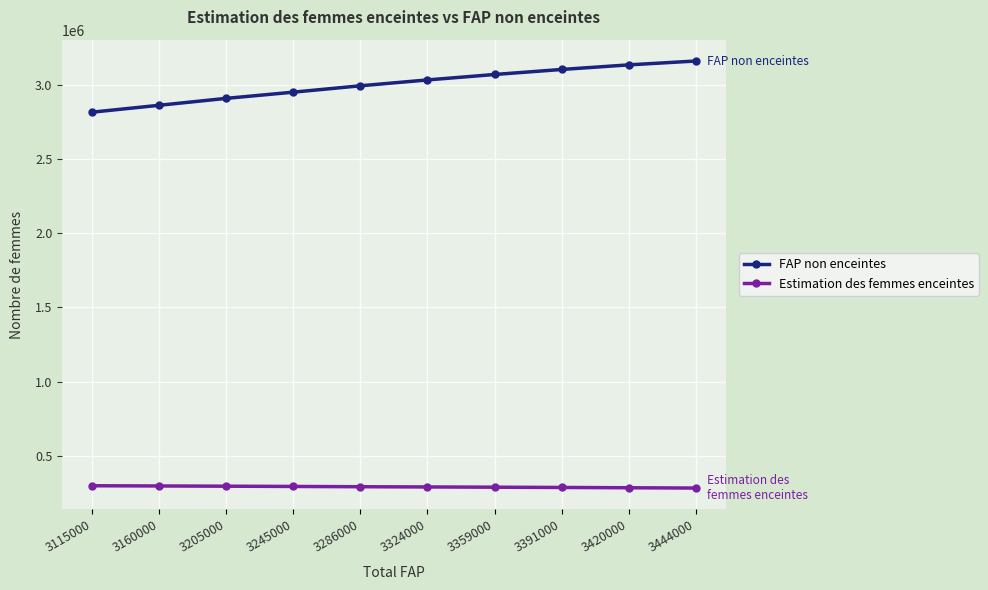

Which series has the widest spread of values?

FAP non enceintes